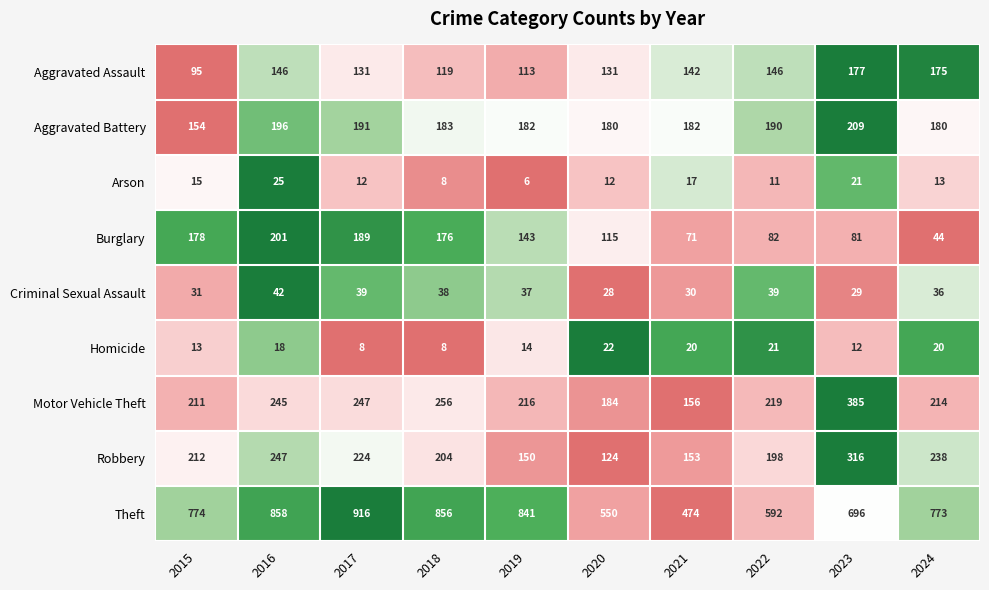

Rank the series by their maximum value, from highest to lowest.

Theft, Motor Vehicle Theft, Robbery, Aggravated Battery, Burglary, Aggravated Assault, Criminal Sexual Assault, Arson, Homicide